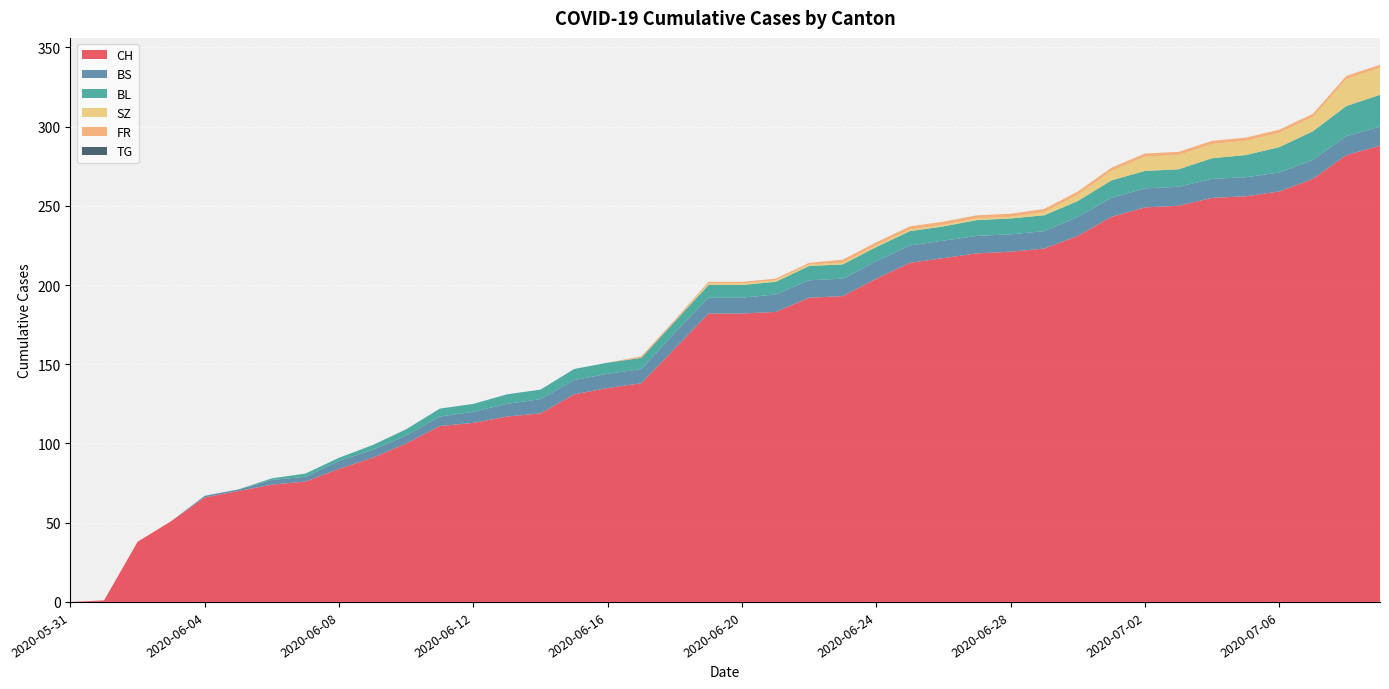

Reading right to left, list all the values displayed in this chart.

CH: 2020-07-09=288	2020-07-08=282	2020-07-07=267	2020-07-06=259	2020-07-05=256	2020-07-04=255	2020-07-03=250	2020-07-02=249	2020-07-01=243	2020-06-30=231	2020-06-29=223	2020-06-28=221	2020-06-27=220	2020-06-26=217	2020-06-25=214	2020-06-24=204	2020-06-23=193	2020-06-22=192	2020-06-21=183	2020-06-20=182	2020-06-19=182	2020-06-18=160	2020-06-17=138	2020-06-16=135	2020-06-15=131	2020-06-14=119	2020-06-13=117	2020-06-12=113	2020-06-11=111	2020-06-10=100	2020-06-09=91	2020-06-08=84	2020-06-07=76	2020-06-06=74	2020-06-05=70	2020-06-04=66	2020-06-03=51	2020-06-02=38	2020-06-01=1	2020-05-31=0
BS: 2020-07-09=12	2020-07-08=12	2020-07-07=12	2020-07-06=12	2020-07-05=12	2020-07-04=12	2020-07-03=12	2020-07-02=12	2020-07-01=12	2020-06-30=12	2020-06-29=11	2020-06-28=11	2020-06-27=11	2020-06-26=11	2020-06-25=11	2020-06-24=11	2020-06-23=11	2020-06-22=11	2020-06-21=11	2020-06-20=10	2020-06-19=10	2020-06-18=10	2020-06-17=9	2020-06-16=9	2020-06-15=9	2020-06-14=9	2020-06-13=8	2020-06-12=7	2020-06-11=6	2020-06-10=5	2020-06-09=5	2020-06-08=5	2020-06-07=3	2020-06-06=3	2020-06-05=1	2020-06-04=1	2020-06-03=0	2020-06-02=0	2020-06-01=0	2020-05-31=0
BL: 2020-07-09=20	2020-07-08=19	2020-07-07=18	2020-07-06=16	2020-07-05=14	2020-07-04=13	2020-07-03=11	2020-07-02=11	2020-07-01=11	2020-06-30=10	2020-06-29=10	2020-06-28=10	2020-06-27=10	2020-06-26=9	2020-06-25=9	2020-06-24=9	2020-06-23=9	2020-06-22=9	2020-06-21=8	2020-06-20=8	2020-06-19=8	2020-06-18=7	2020-06-17=7	2020-06-16=7	2020-06-15=7	2020-06-14=6	2020-06-13=6	2020-06-12=5	2020-06-11=5	2020-06-10=4	2020-06-09=3	2020-06-08=2	2020-06-07=2	2020-06-06=1	2020-06-05=0	2020-06-04=0	2020-06-03=0	2020-06-02=0	2020-06-01=0	2020-05-31=0
SZ: 2020-07-09=17	2020-07-08=17	2020-07-07=9	2020-07-06=9	2020-07-05=9	2020-07-04=9	2020-07-03=9	2020-07-02=9	2020-07-01=6	2020-06-30=4	2020-06-29=2	2020-06-28=1	2020-06-27=1	2020-06-26=1	2020-06-25=1	2020-06-24=1	2020-06-23=1	2020-06-22=1	2020-06-21=1	2020-06-20=1	2020-06-19=1	2020-06-18=0	2020-06-17=0	2020-06-16=0	2020-06-15=0	2020-06-14=0	2020-06-13=0	2020-06-12=0	2020-06-11=0	2020-06-10=0	2020-06-09=0	2020-06-08=0	2020-06-07=0	2020-06-06=0	2020-06-05=0	2020-06-04=0	2020-06-03=0	2020-06-02=0	2020-06-01=0	2020-05-31=0
FR: 2020-07-09=2	2020-07-08=2	2020-07-07=2	2020-07-06=2	2020-07-05=2	2020-07-04=2	2020-07-03=2	2020-07-02=2	2020-07-01=2	2020-06-30=2	2020-06-29=2	2020-06-28=2	2020-06-27=2	2020-06-26=2	2020-06-25=2	2020-06-24=2	2020-06-23=2	2020-06-22=1	2020-06-21=1	2020-06-20=1	2020-06-19=1	2020-06-18=1	2020-06-17=1	2020-06-16=0	2020-06-15=0	2020-06-14=0	2020-06-13=0	2020-06-12=0	2020-06-11=0	2020-06-10=0	2020-06-09=0	2020-06-08=0	2020-06-07=0	2020-06-06=0	2020-06-05=0	2020-06-04=0	2020-06-03=0	2020-06-02=0	2020-06-01=0	2020-05-31=0
TG: 2020-07-09=0	2020-07-08=0	2020-07-07=0	2020-07-06=0	2020-07-05=0	2020-07-04=0	2020-07-03=0	2020-07-02=0	2020-07-01=0	2020-06-30=0	2020-06-29=0	2020-06-28=0	2020-06-27=0	2020-06-26=0	2020-06-25=0	2020-06-24=0	2020-06-23=0	2020-06-22=0	2020-06-21=0	2020-06-20=0	2020-06-19=0	2020-06-18=0	2020-06-17=0	2020-06-16=0	2020-06-15=0	2020-06-14=0	2020-06-13=0	2020-06-12=0	2020-06-11=0	2020-06-10=0	2020-06-09=0	2020-06-08=0	2020-06-07=0	2020-06-06=0	2020-06-05=0	2020-06-04=0	2020-06-03=0	2020-06-02=0	2020-06-01=0	2020-05-31=0